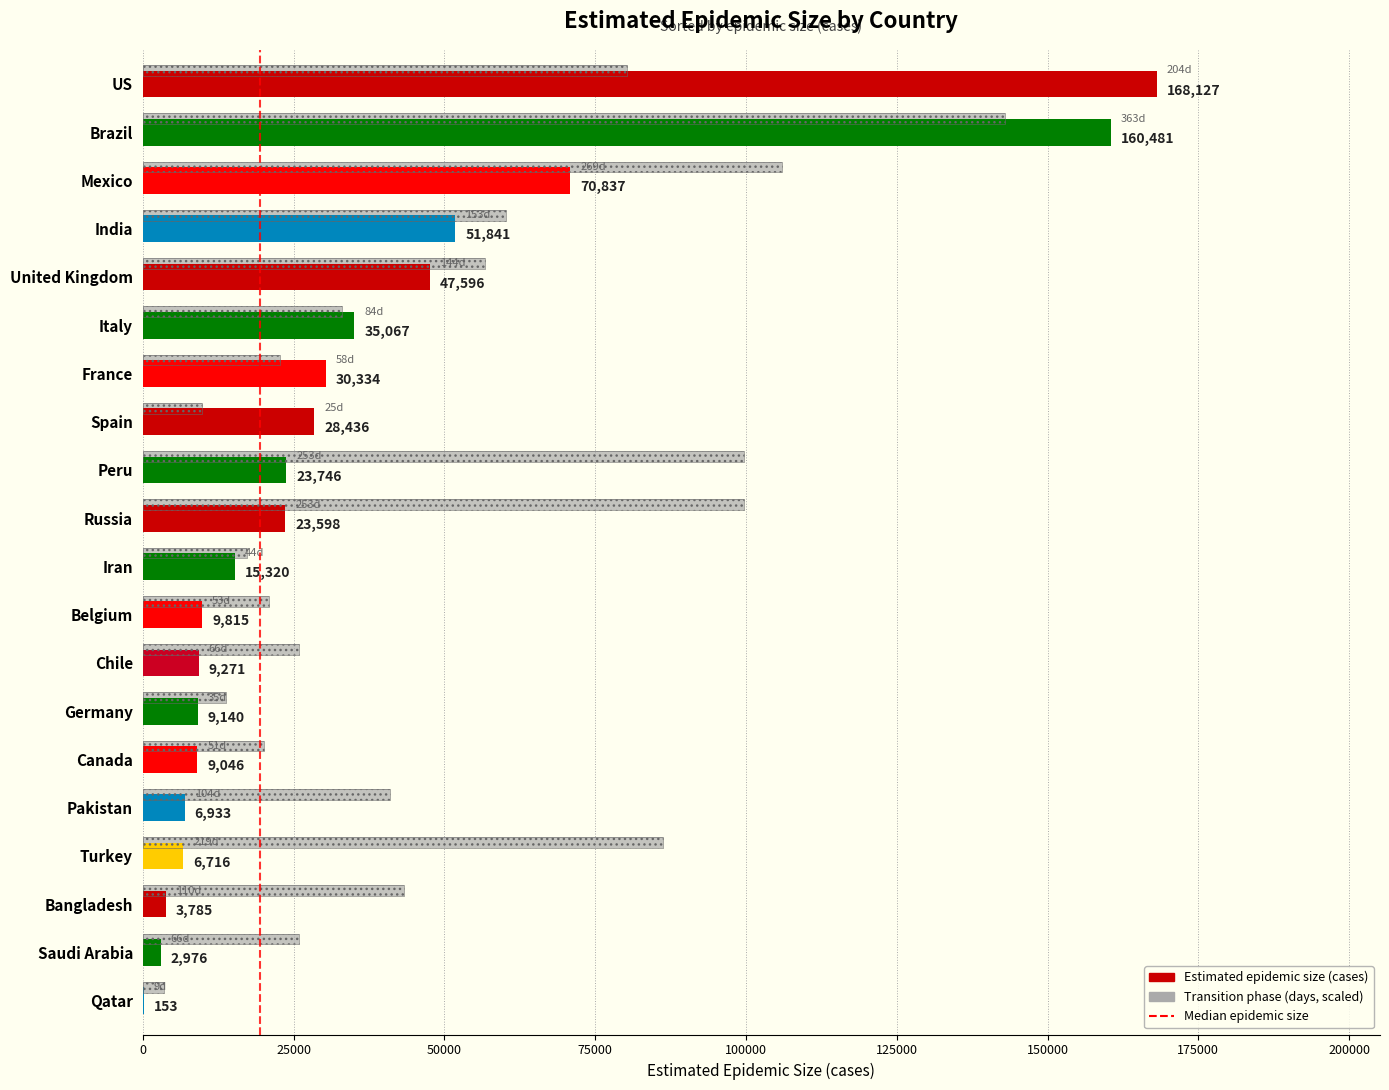

Does the chart contain any negative values?

No